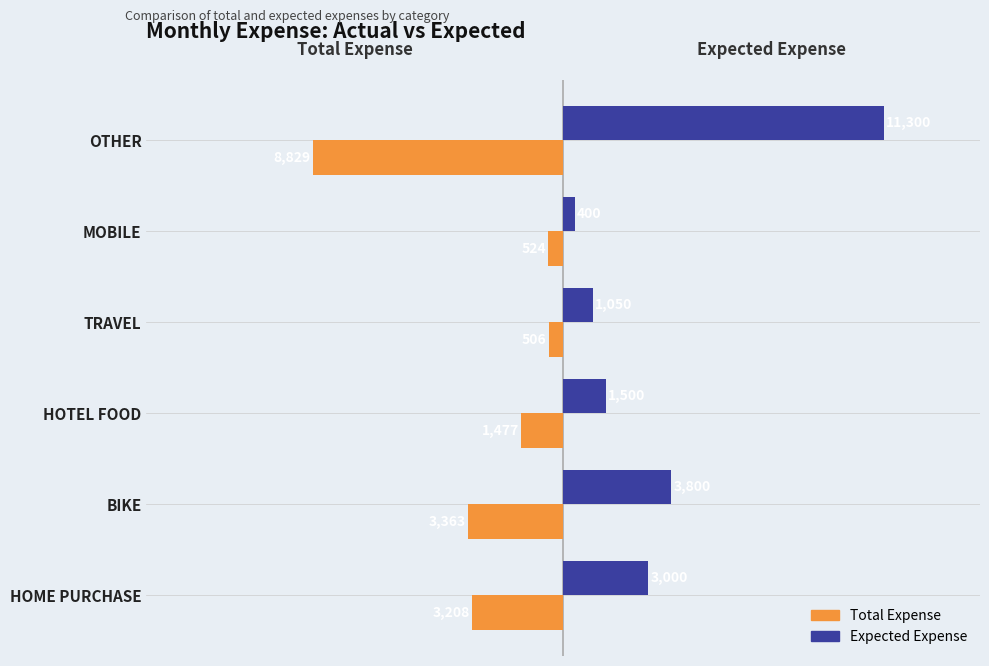

What are all the series names shown in the legend?

Total Expense, Expected Expense